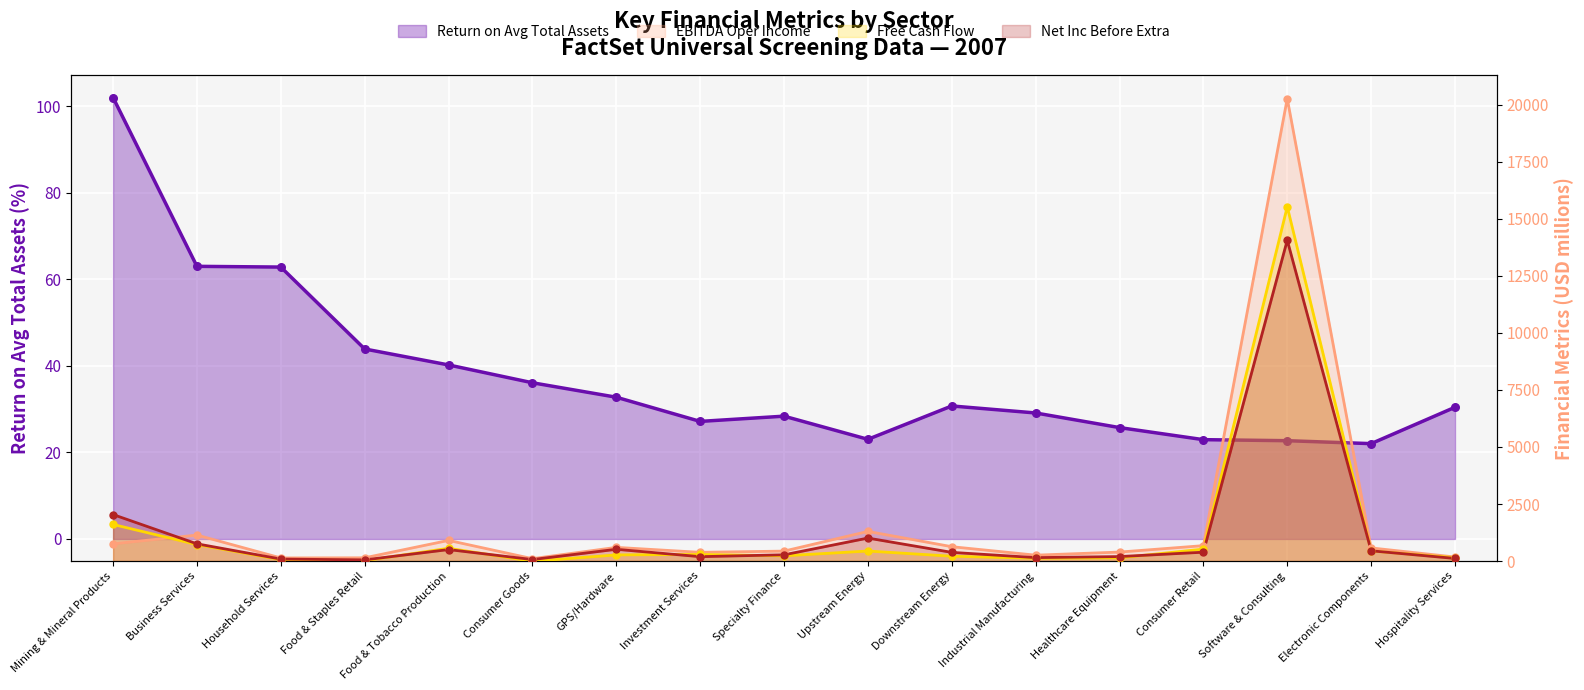

At which category is the sum across all series the highest?

Software & Consulting